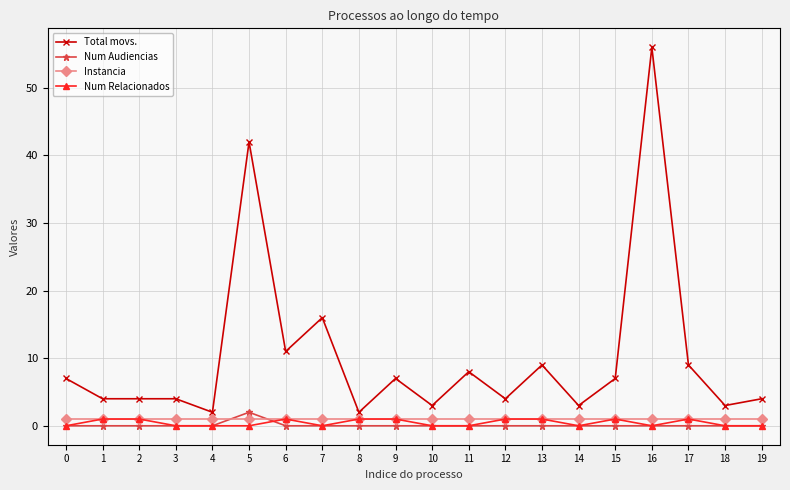

Is the value of Instancia at 15 greater than the value of Num Relacionados at 16?

Yes